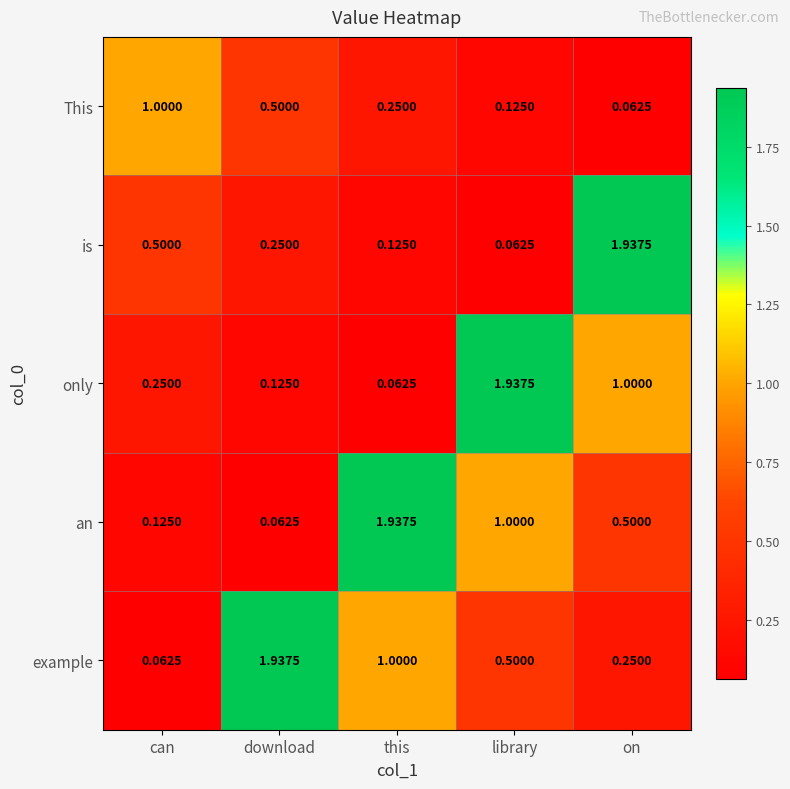

Which category has the lowest value in the This series?

on